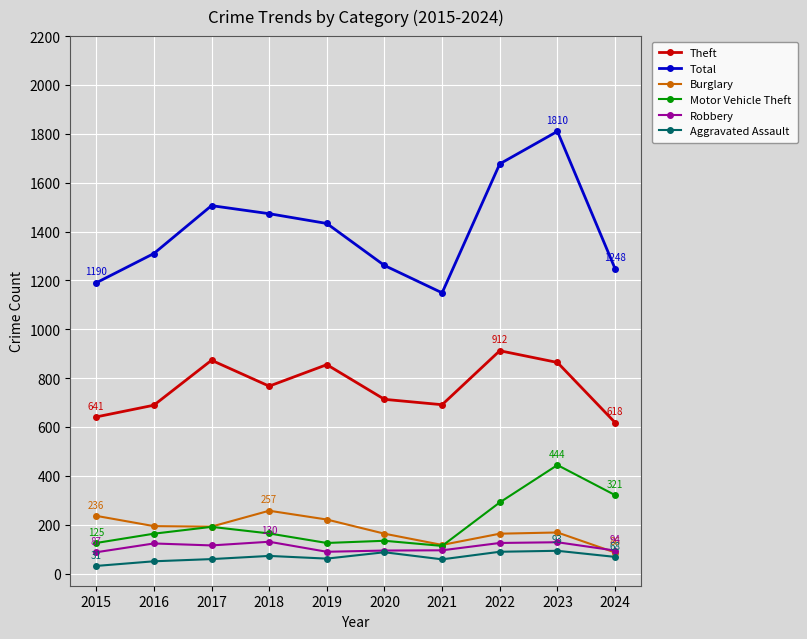

True or false: Robbery has more than 1 points higher than both neighbors.

True